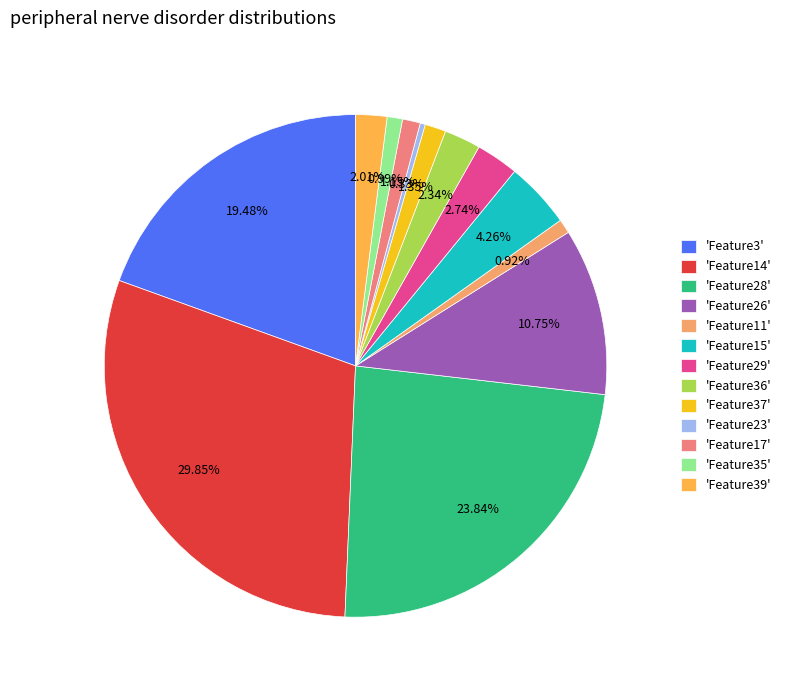

What is the smallest slice in the pie chart?

'Feature23'